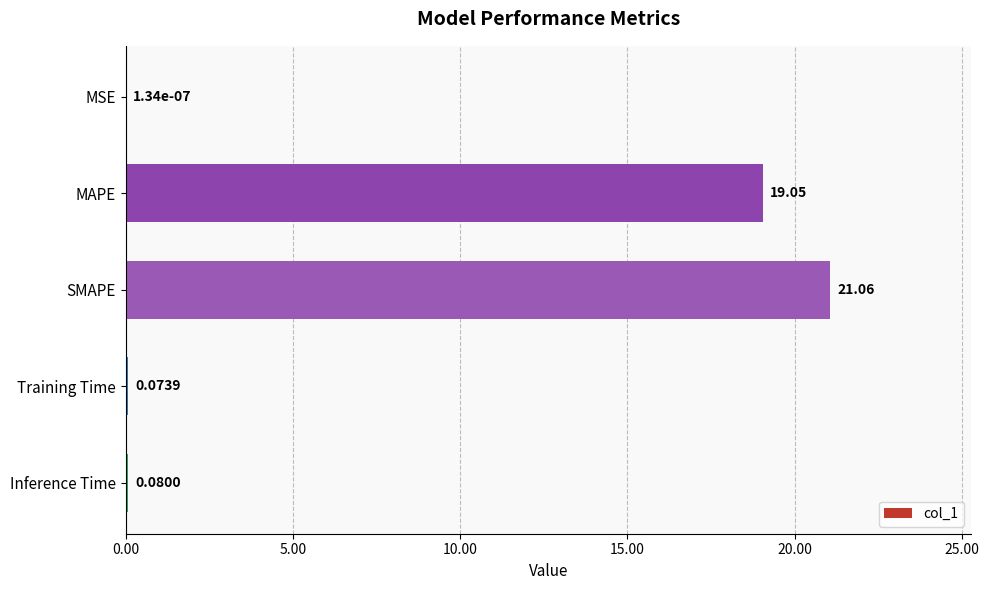

What is the sum of the values at Inference Time and MAPE?

19.1